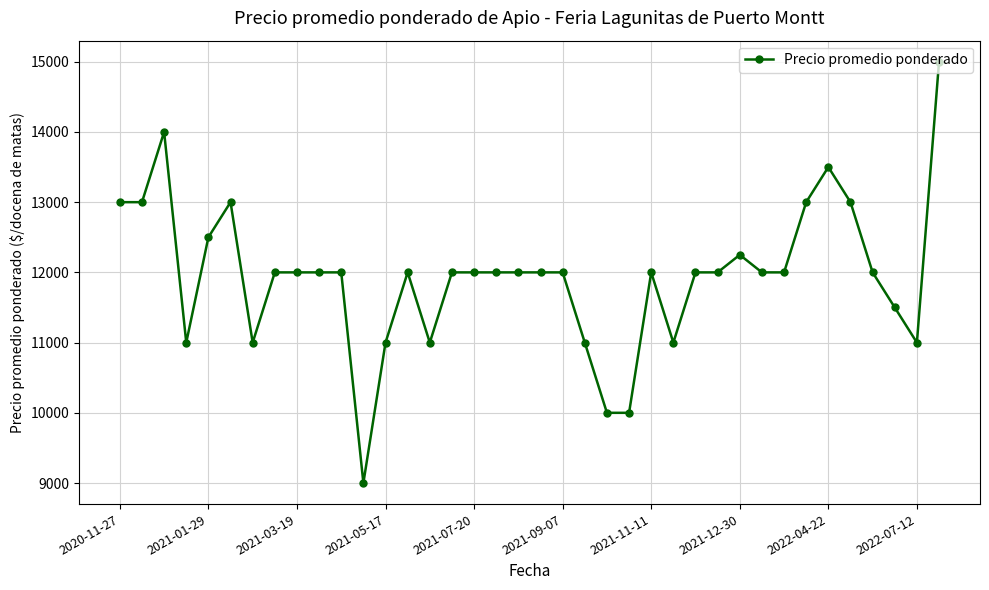

What is the difference between the maximum and minimum values?

6000